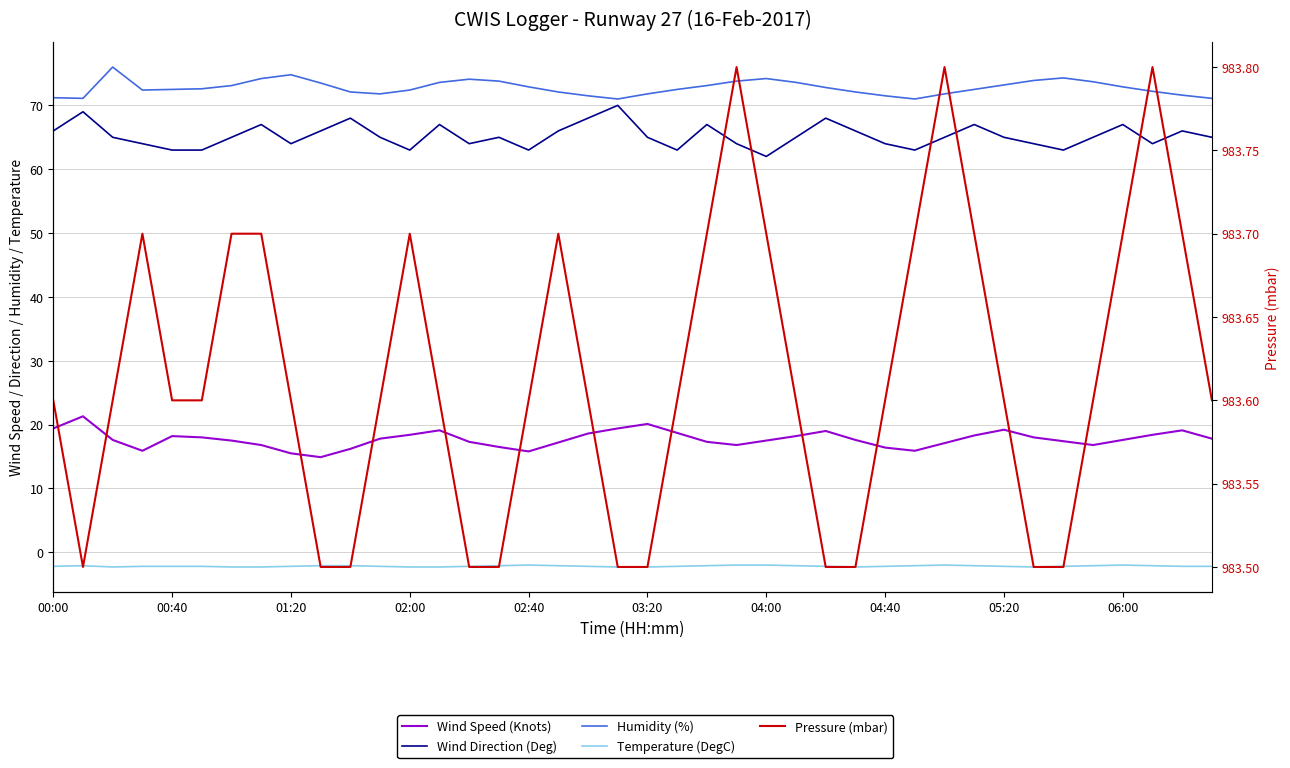

Which series has the largest total across all categories?

Pressure (mbar)